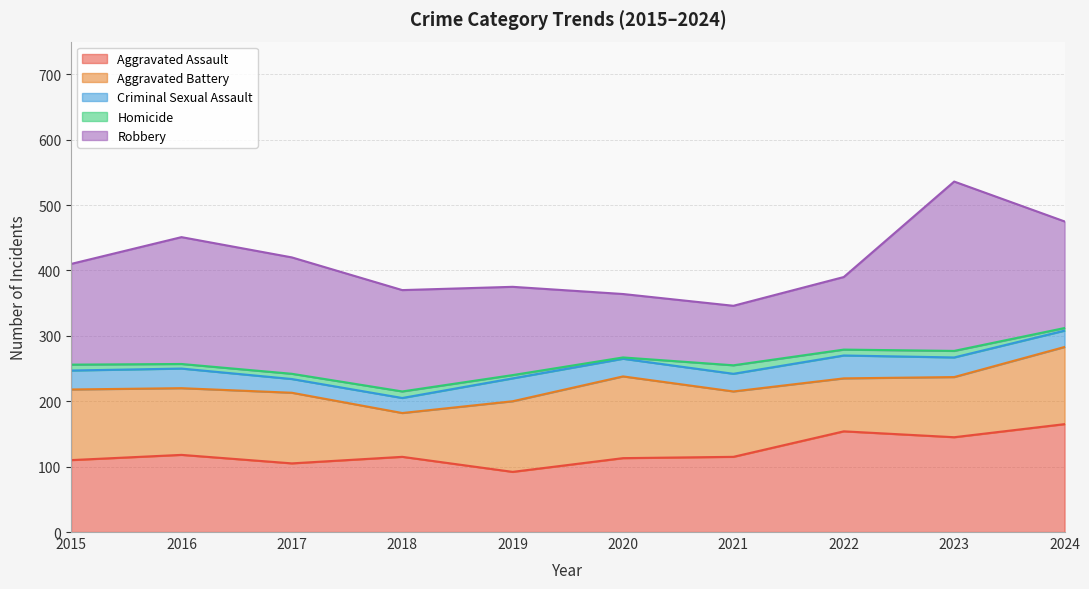

Rank the series at 2020 from highest to lowest value.

Aggravated Battery, Aggravated Assault, Robbery, Criminal Sexual Assault, Homicide